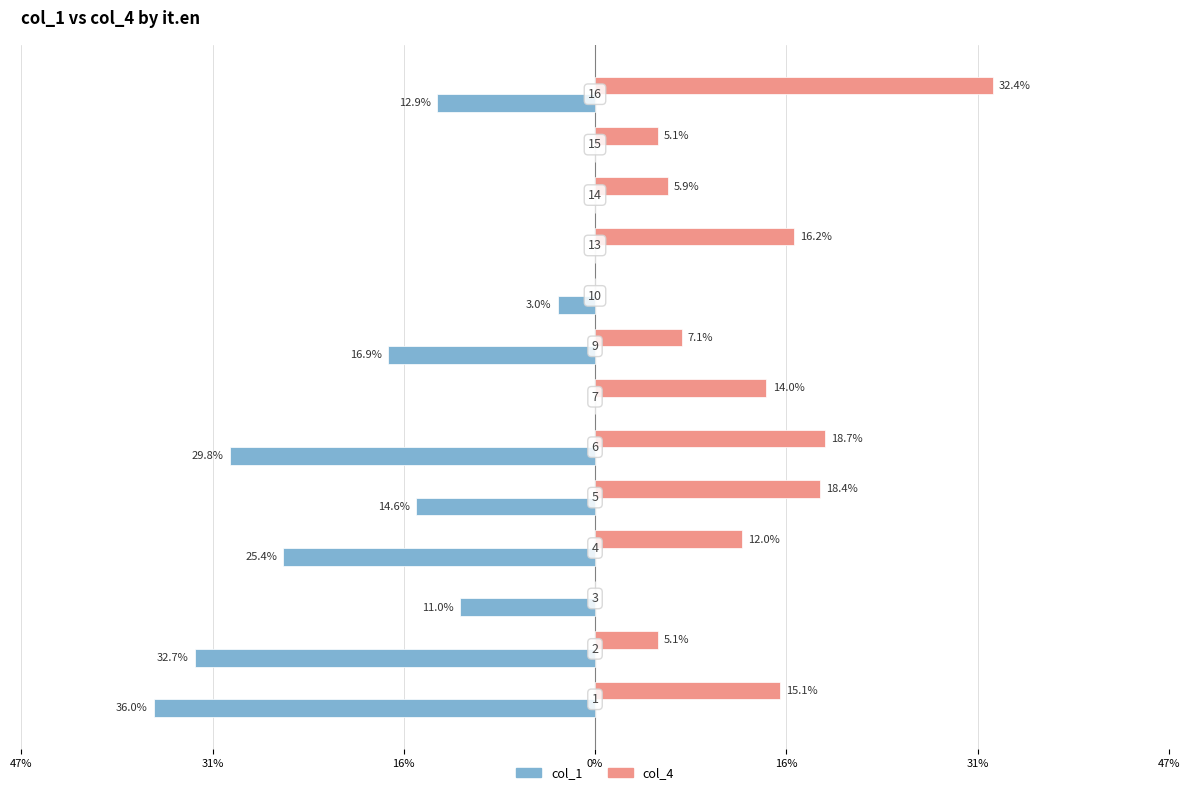

What are all the series names shown in the legend?

col_1, col_4